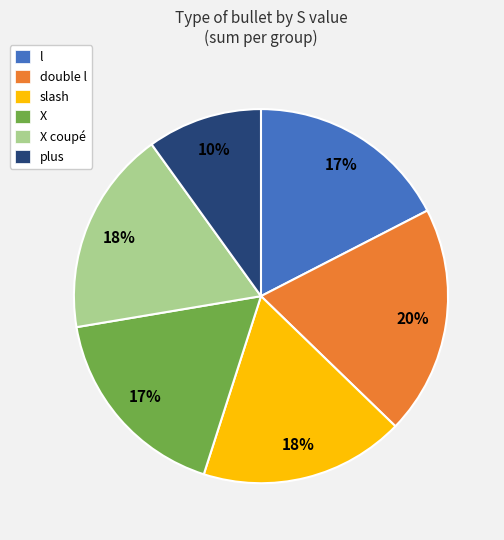

Is it true that X is 4% of the pie?

False